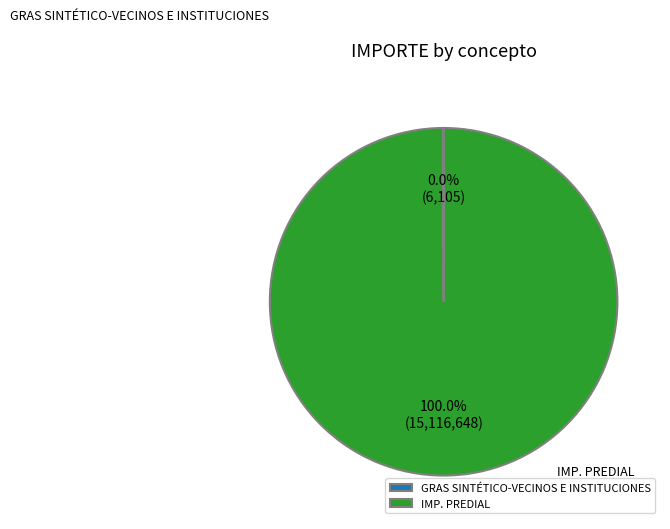

Which category has the biggest portion of the pie?

IMP. PREDIAL